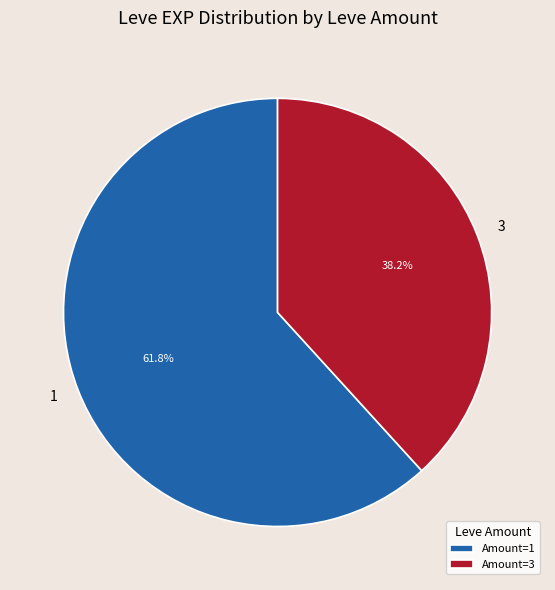

Approximately how many times larger is the value at 3 compared to 1?

0.6